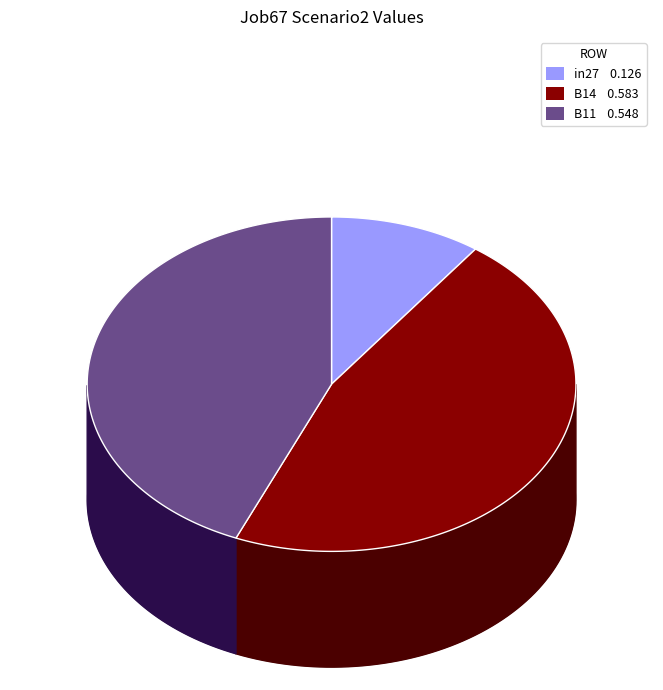

How many slices are in this pie chart?

3